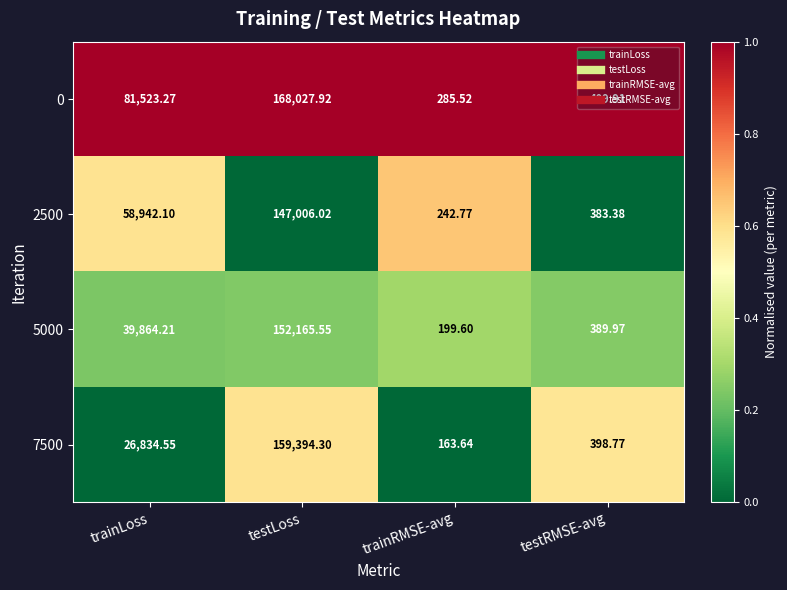

Which category has the highest value in the 0 series?

testLoss